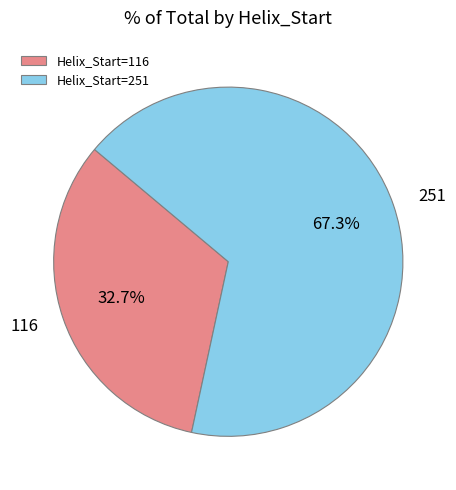

Which category has the smallest portion of the pie?

116